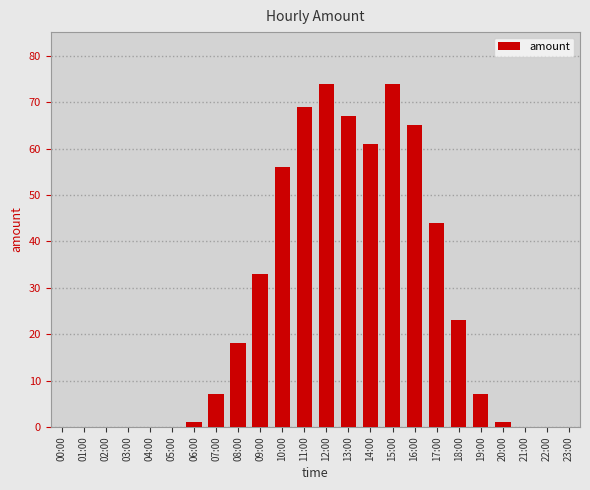

What is the greatest value displayed?

74